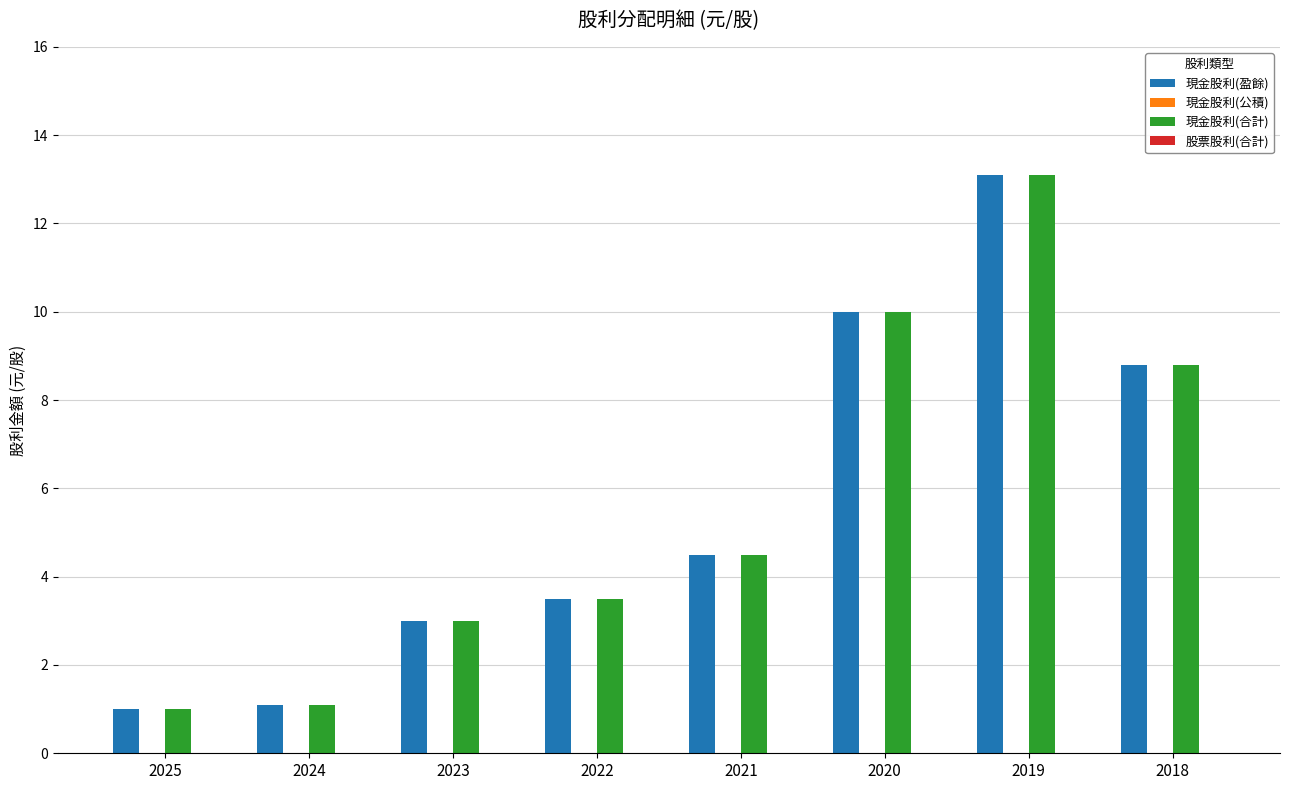

Reading left to right, transcribe all the data shown in this chart.

現金股利(盈餘): 2025=1.0	2024=1.1	2023=3.0	2022=3.5	2021=4.5	2020=10.0	2019=13.1	2018=8.8
現金股利(合計): 2025=1.0	2024=1.1	2023=3.0	2022=3.5	2021=4.5	2020=10.0	2019=13.1	2018=8.8